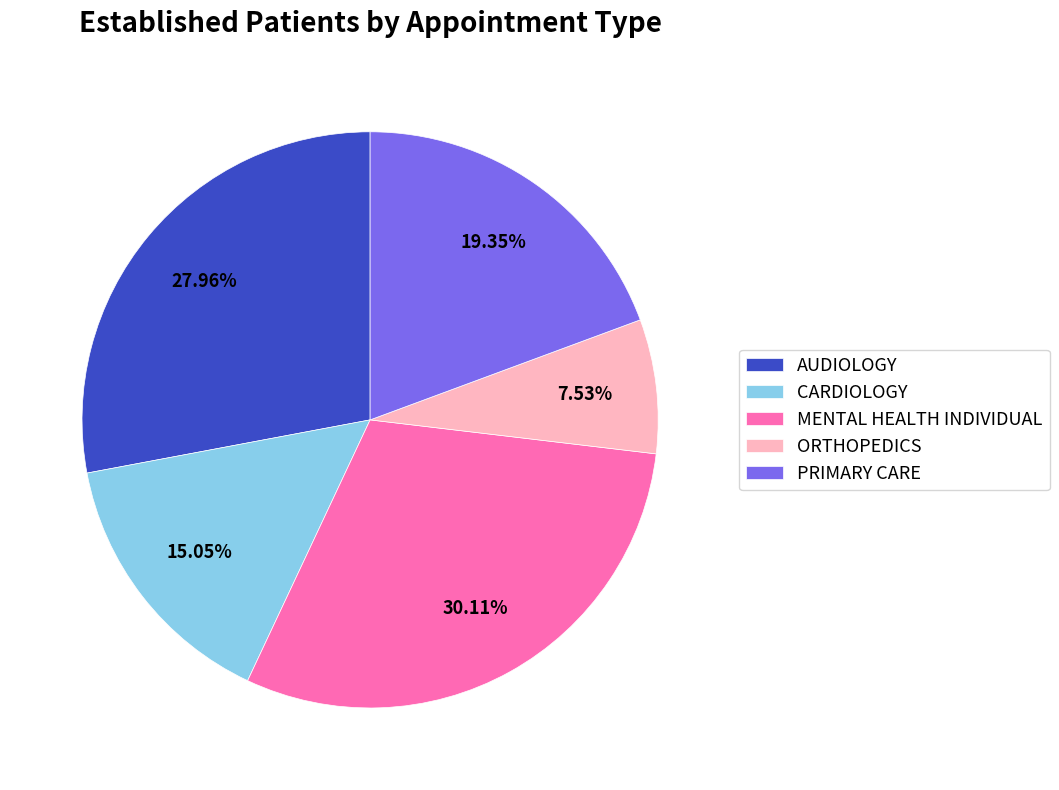

To the nearest percent, what portion does AUDIOLOGY represent?

28%